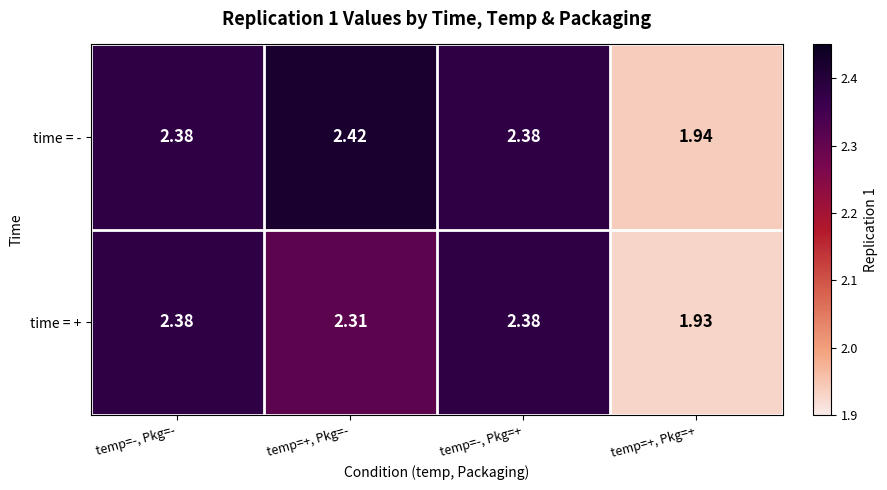

Which label corresponds to the smallest value in the chart?

temp=+, Pkg=+